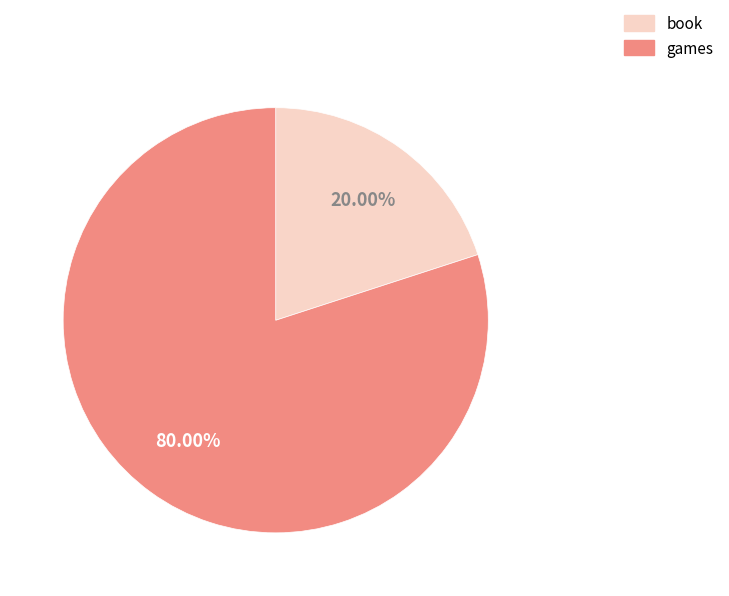

Which slice is the smallest?

book